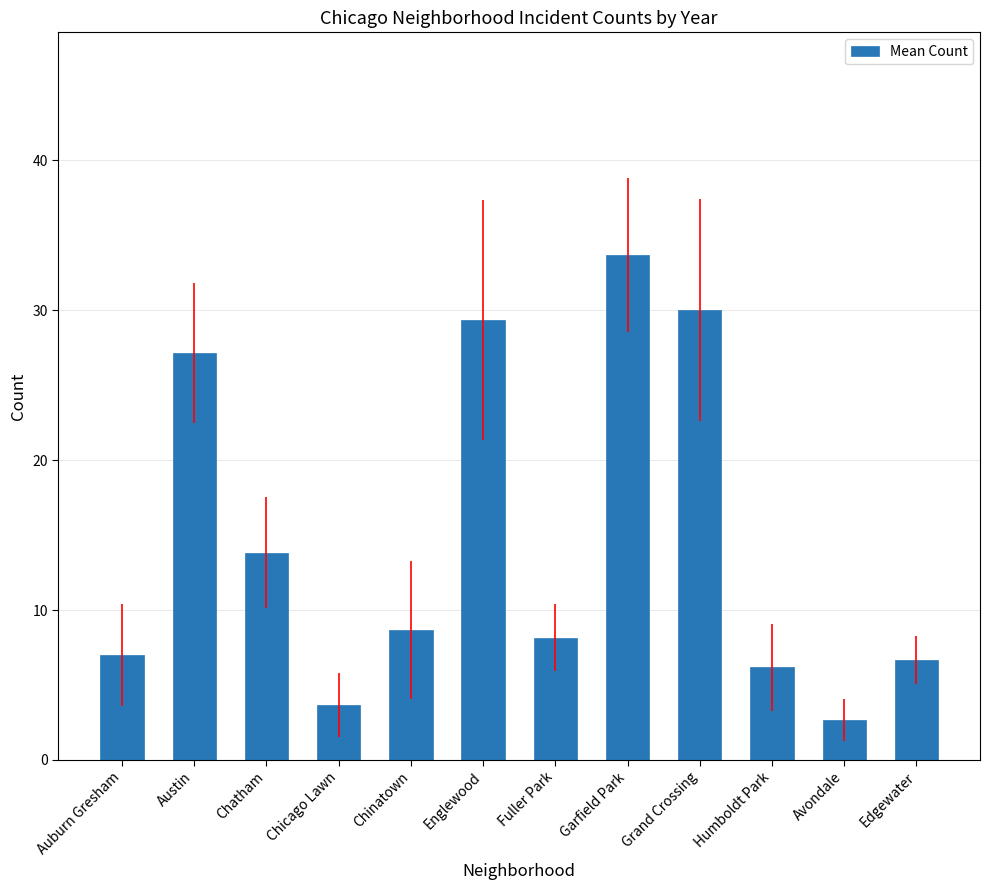

What is the sum of the values at Garfield Park and Auburn Gresham?

40.7